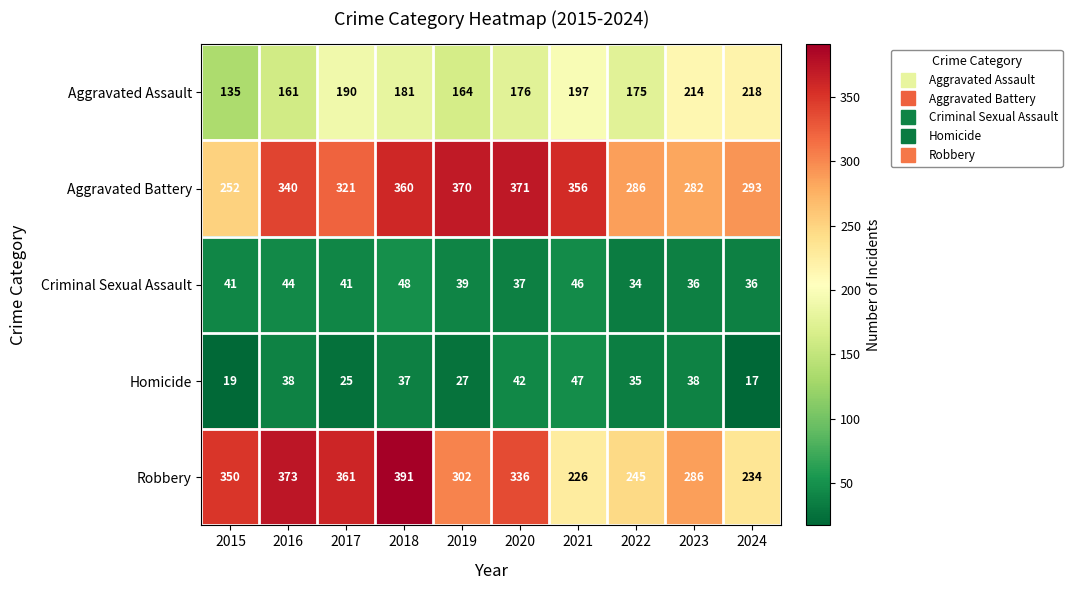

Which series has the widest spread of values?

Robbery